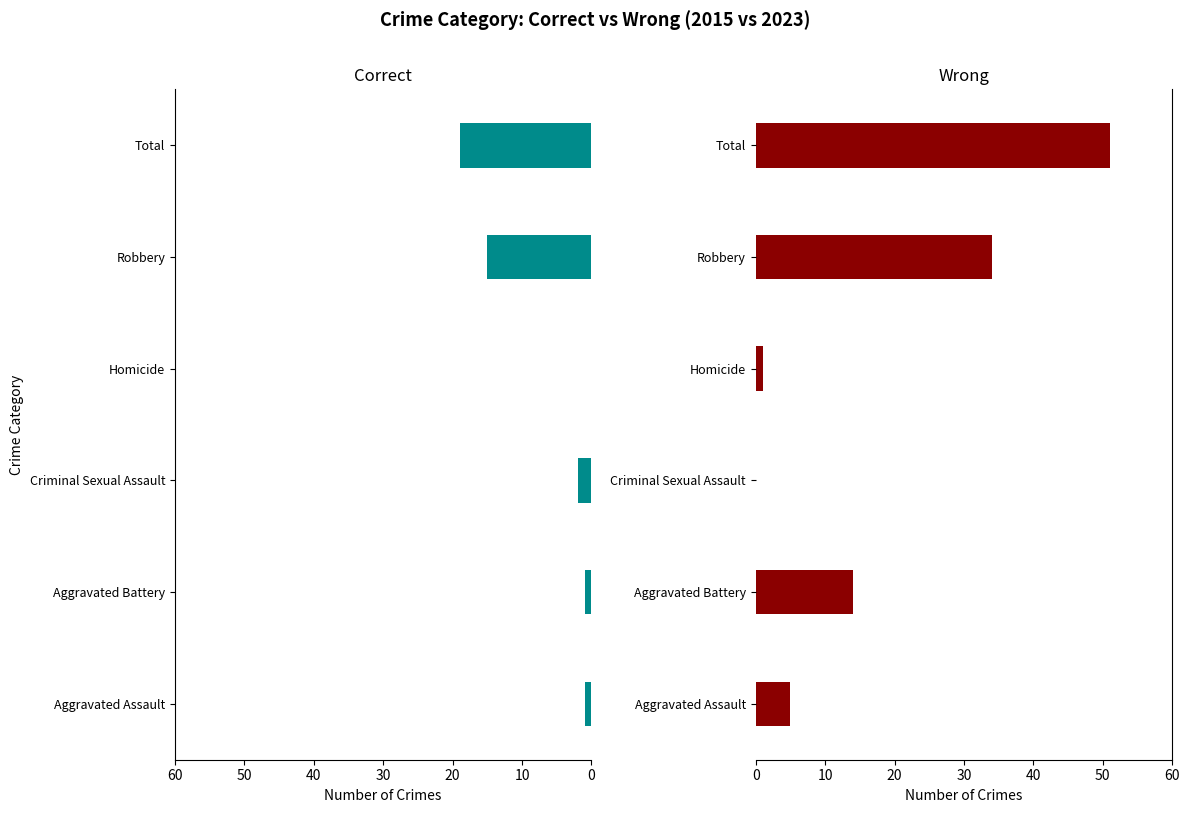

What is the value of the Correct bar at the 6th from the left?

19